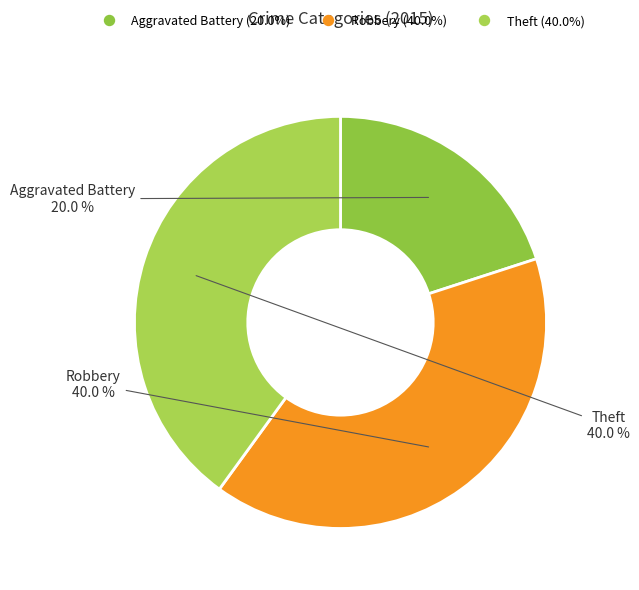

Does Aggravated Battery account for over 50% of the chart?

No